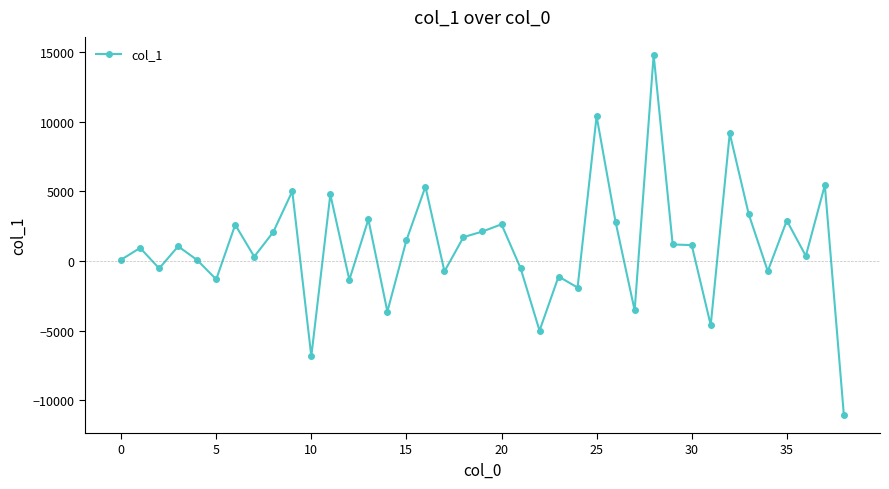

What is the value of the 10th point from the left?

5012.5